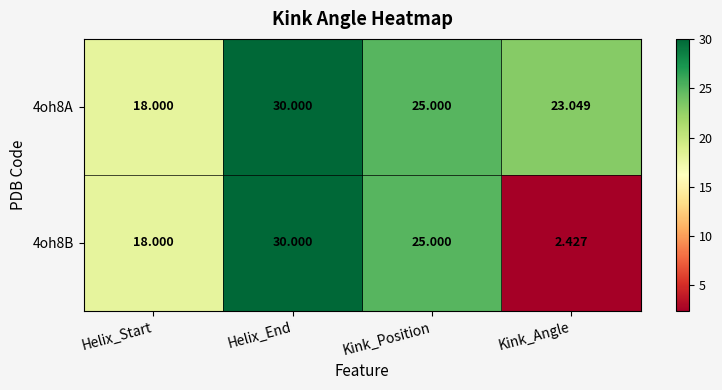

Which series has the widest spread of values?

4oh8B